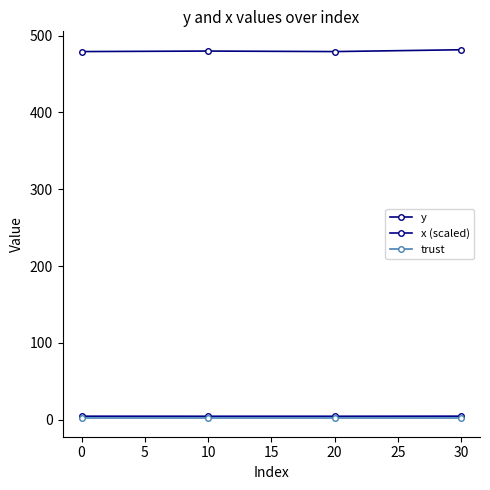

Is this an area chart (filled region under the line)?

No